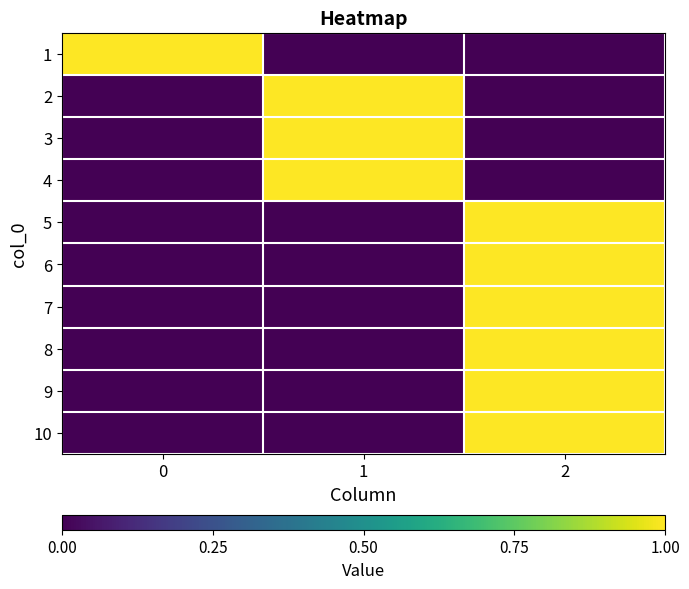

Reading right to left, list all the values displayed in this chart.

1: 2=0	1=0	0=1
2: 2=0	1=1	0=0
3: 2=0	1=1	0=0
4: 2=0	1=1	0=0
5: 2=1	1=0	0=0
6: 2=1	1=0	0=0
7: 2=1	1=0	0=0
8: 2=1	1=0	0=0
9: 2=1	1=0	0=0
10: 2=1	1=0	0=0